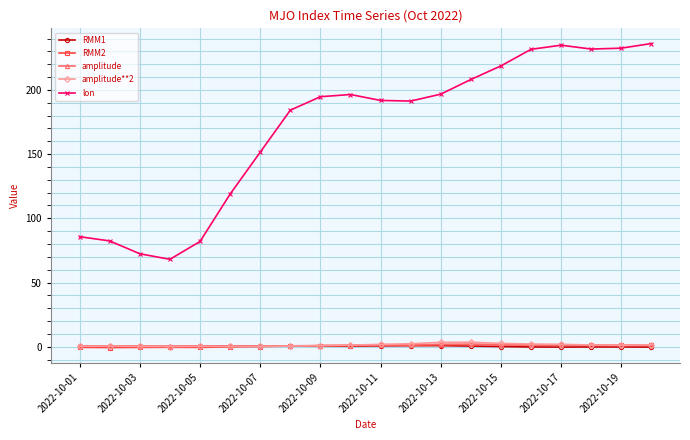

Count the number of data series in this chart.

5